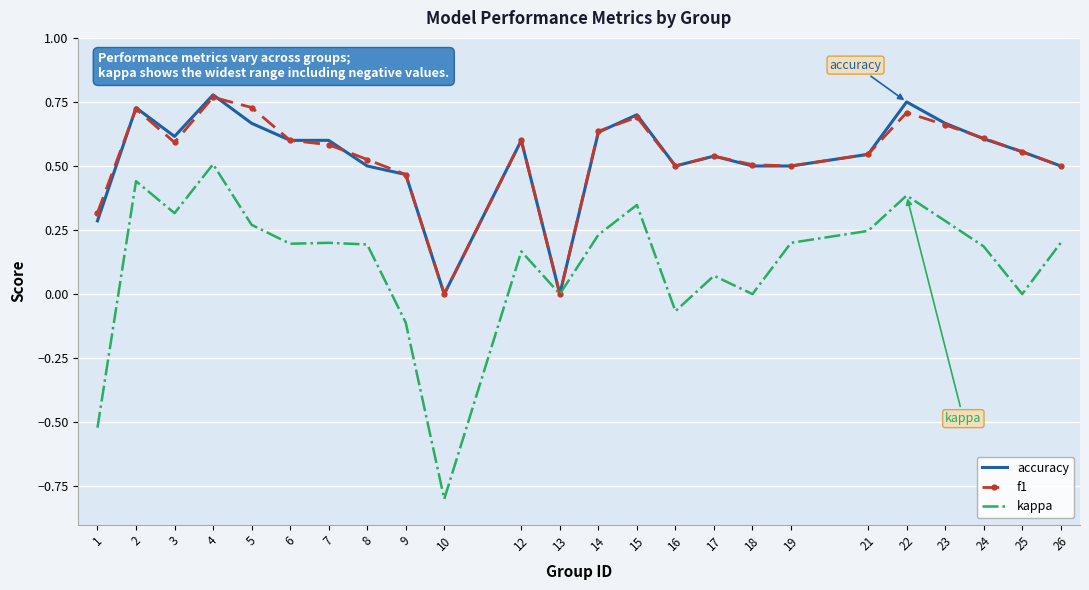

What is the minimum value shown in the chart?

-0.8